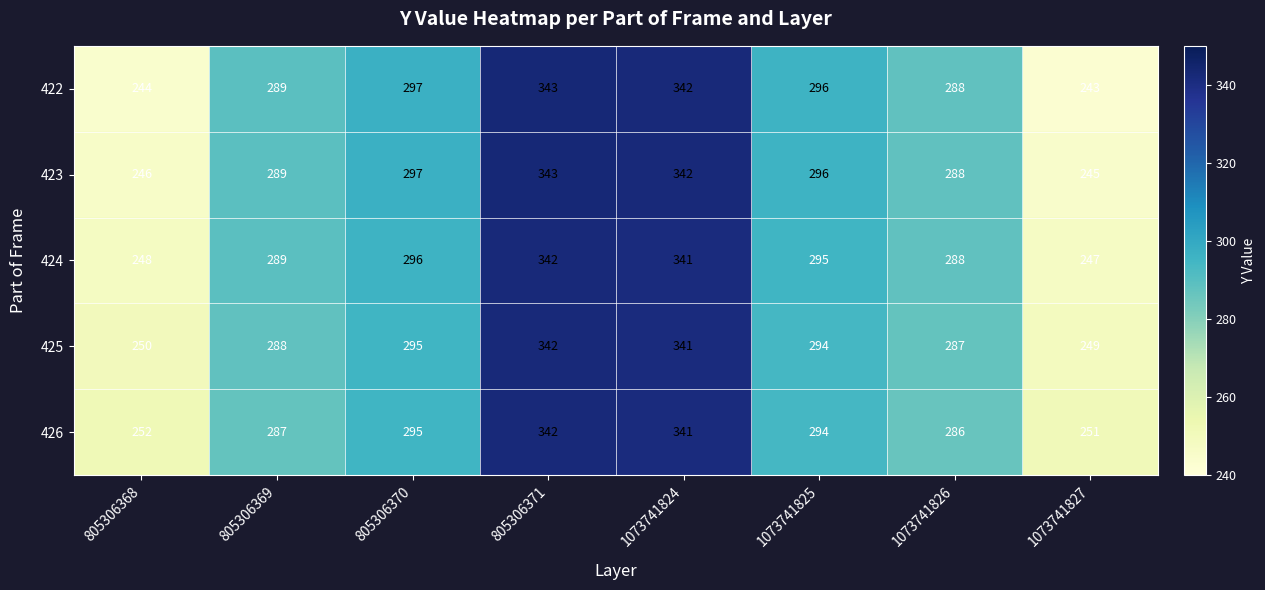

What is the sum of all 423 values?

2346